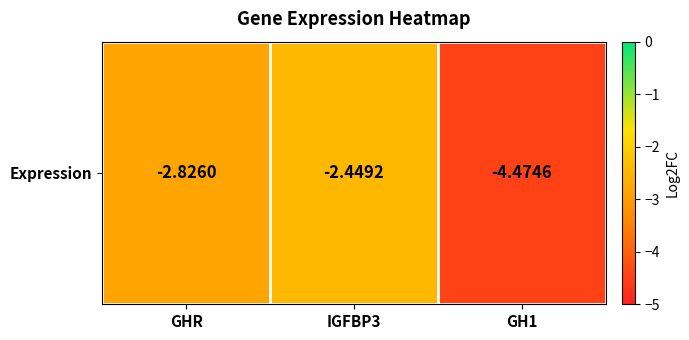

What is the sum of all values?

-9.7